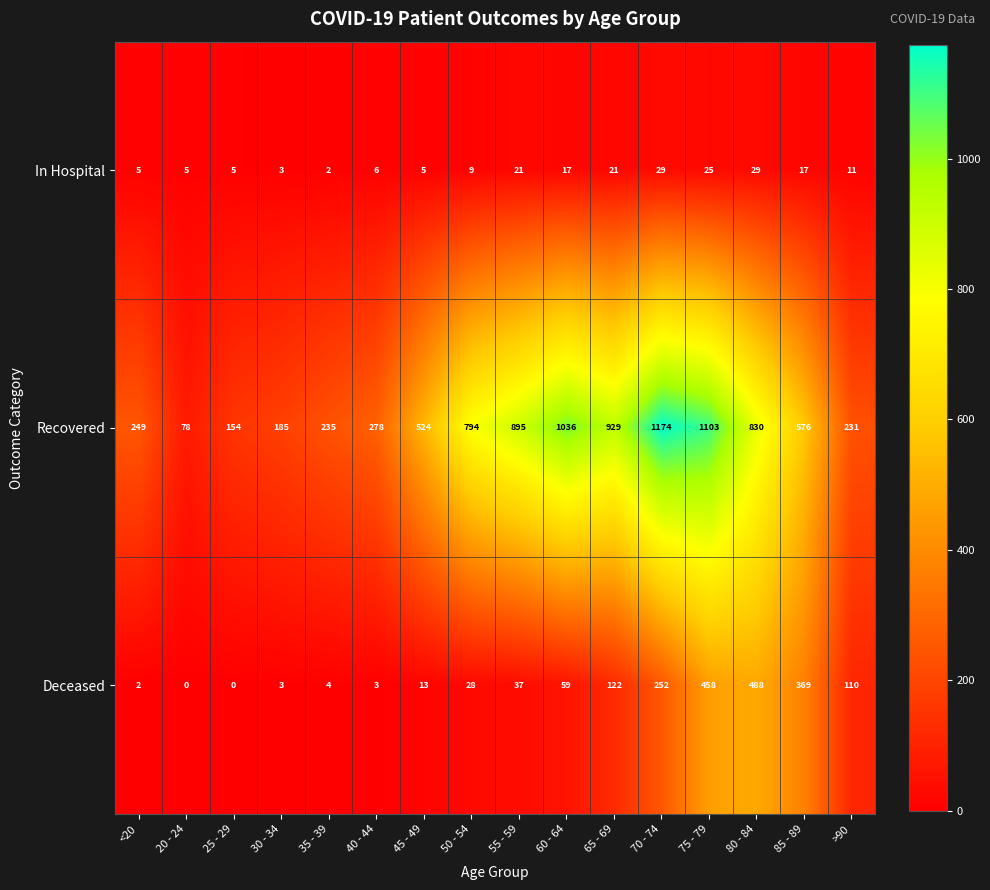

List the series in order of their overall mean, highest first.

Recovered, Deceased, In Hospital